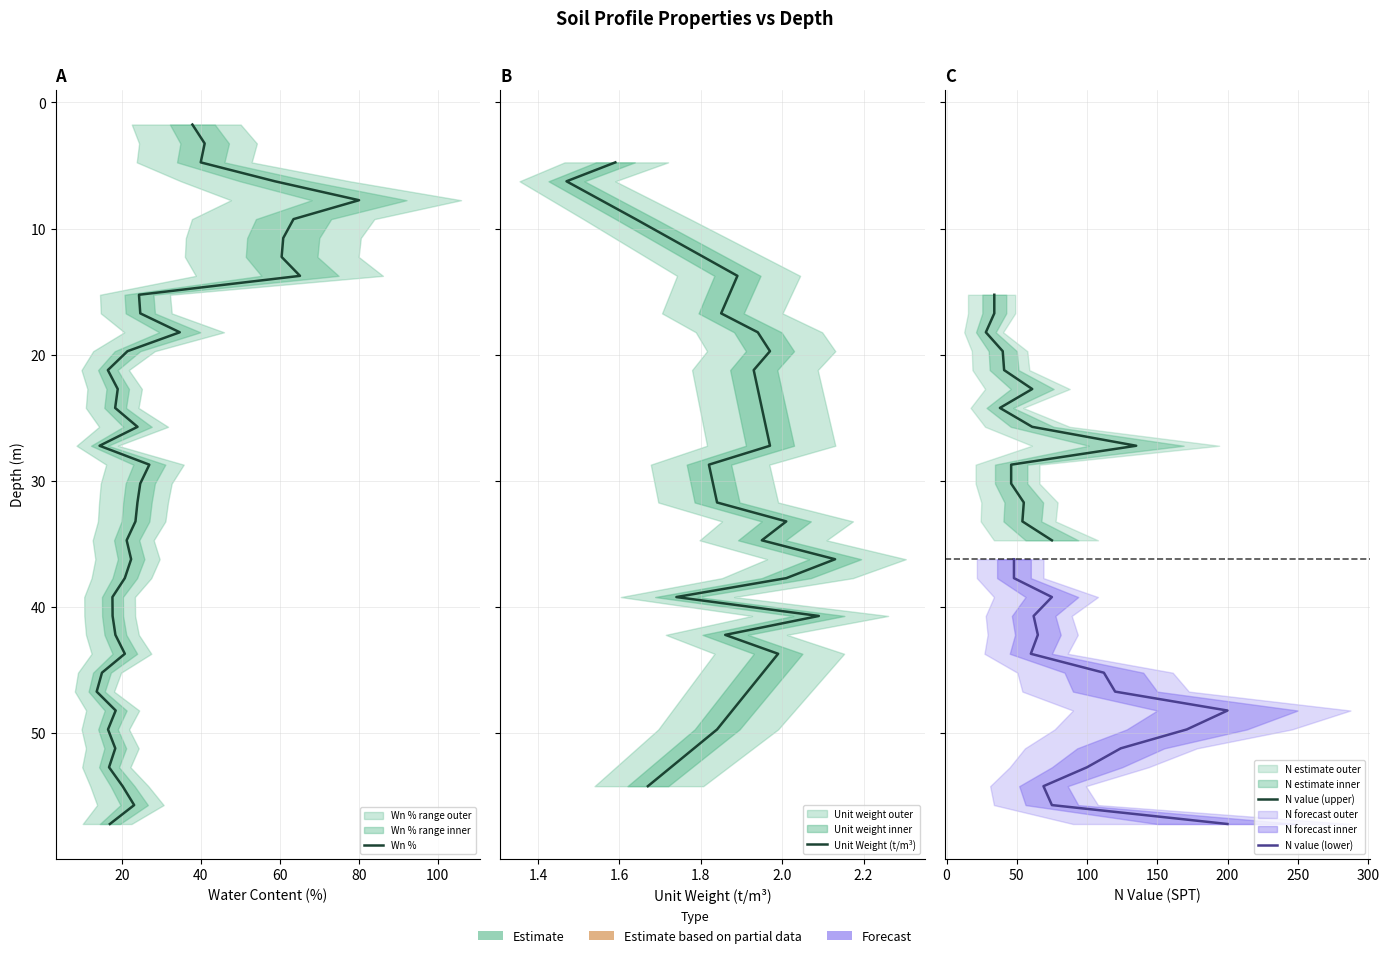

Where do Wn and depth_from first cross each other?

12 and 13